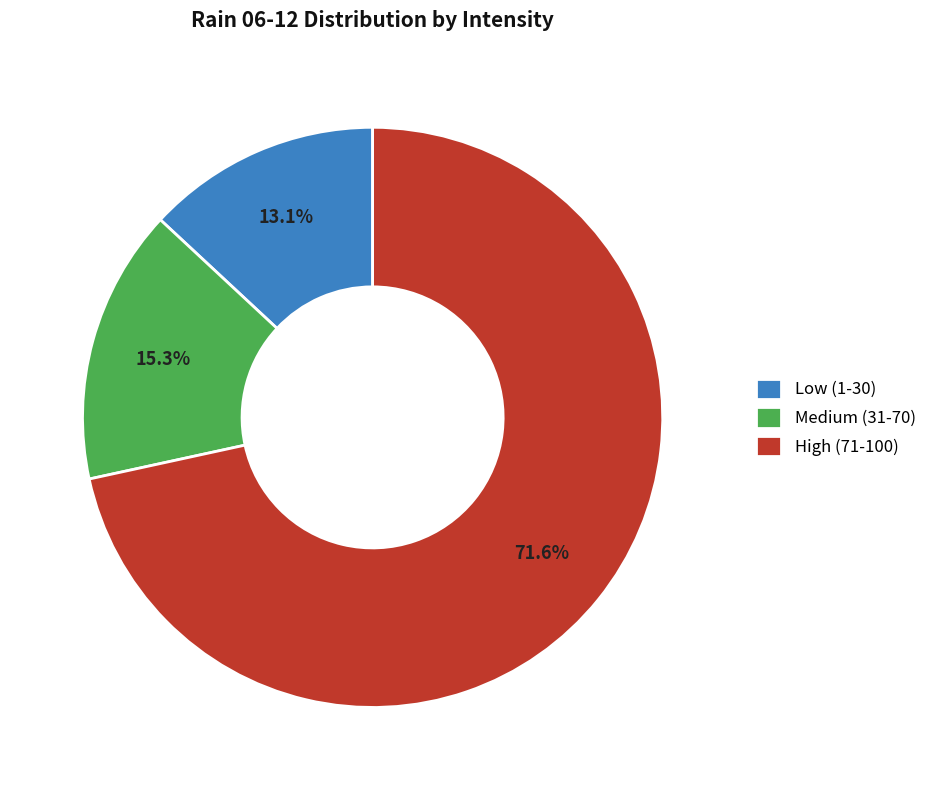

How many segments does this pie chart have?

3